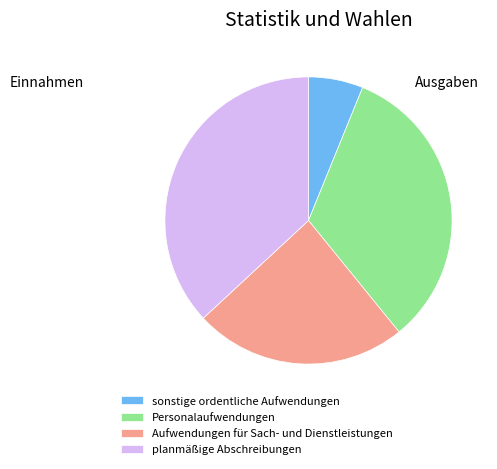

Is it true that Personalaufwendungen is 33% of the pie?

True